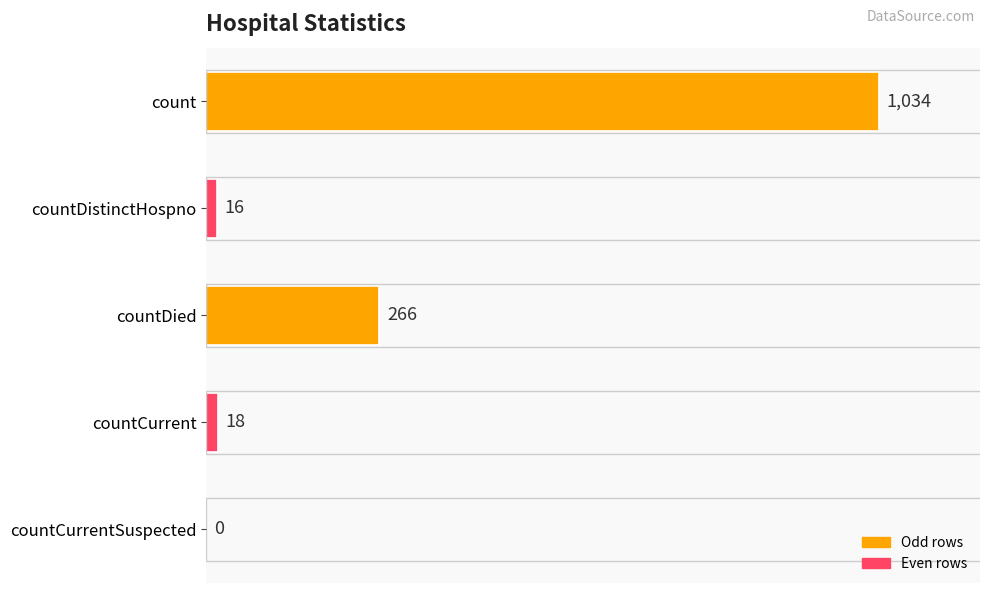

What is the sum of all values?

1334